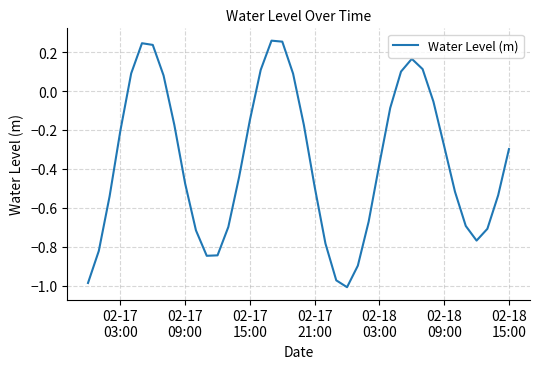

What is the difference between the maximum and minimum values?

1.3